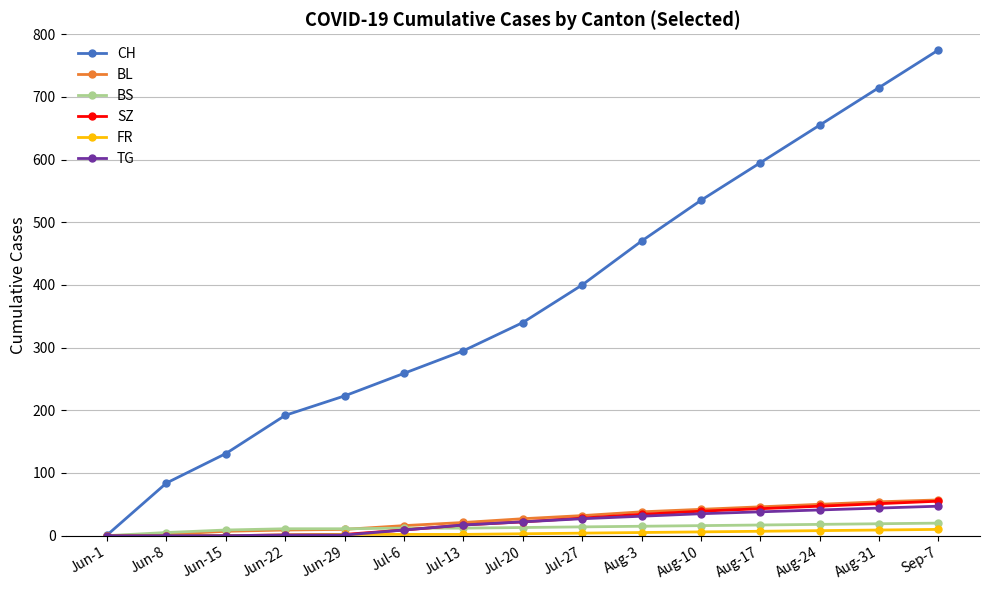

What is the spread (max minus min) of values at Jun-1?

1